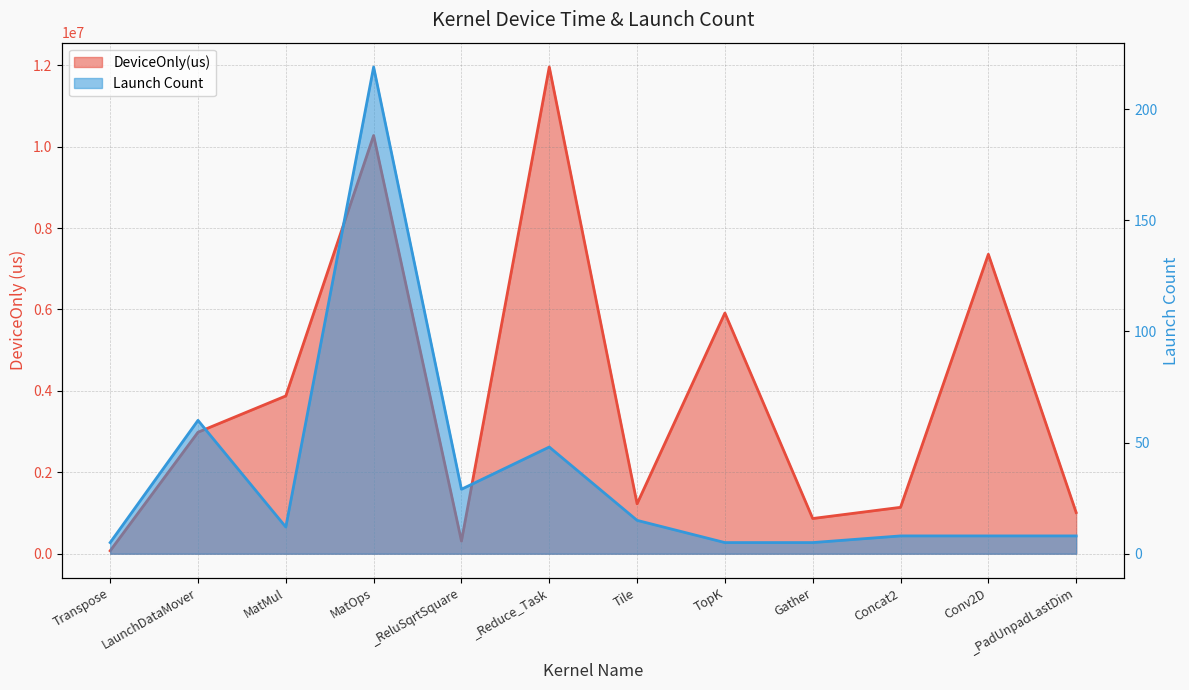

True or false: Launch Count and DeviceOnly(us) intersect in this chart.

False